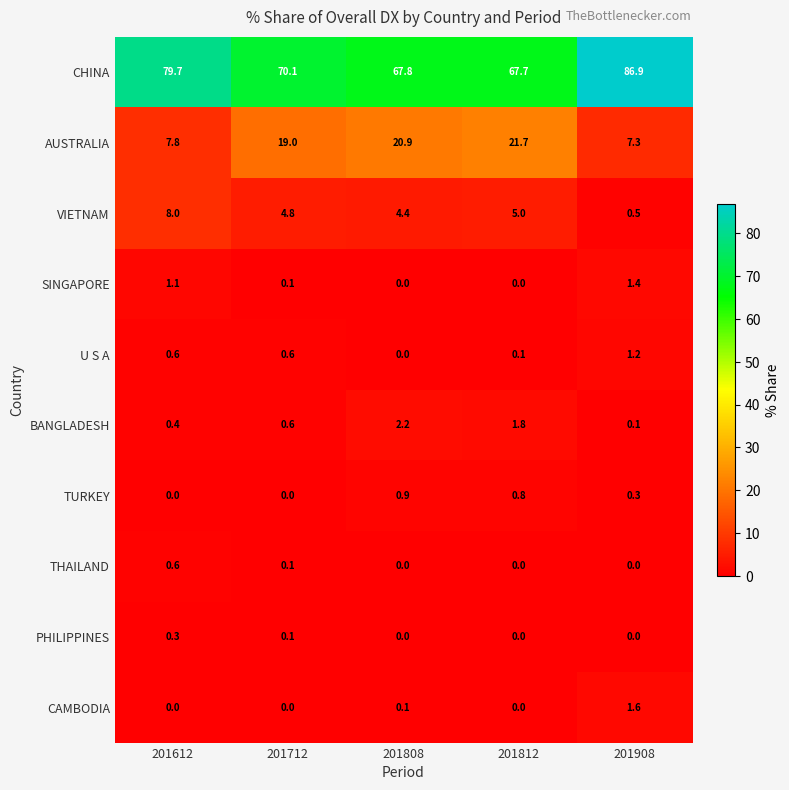

Which series has the largest range (max minus min)?

CHINA